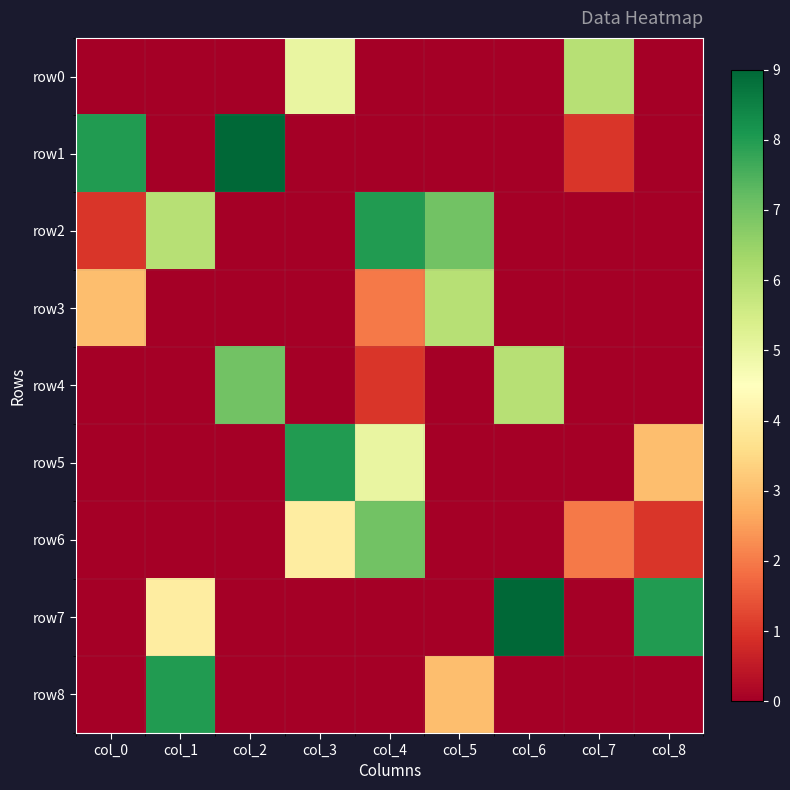

What is the greatest value displayed?

9